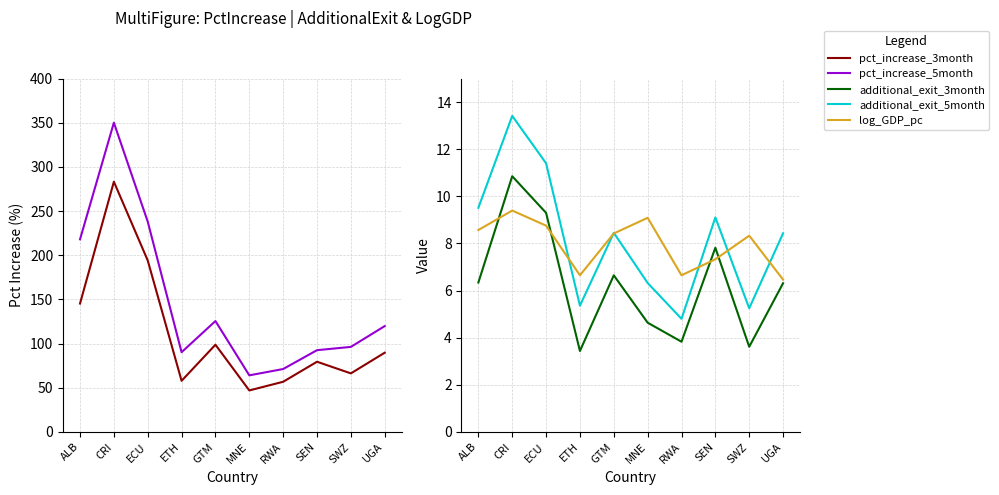

What is the difference between the highest and lowest values at SWZ?

92.6